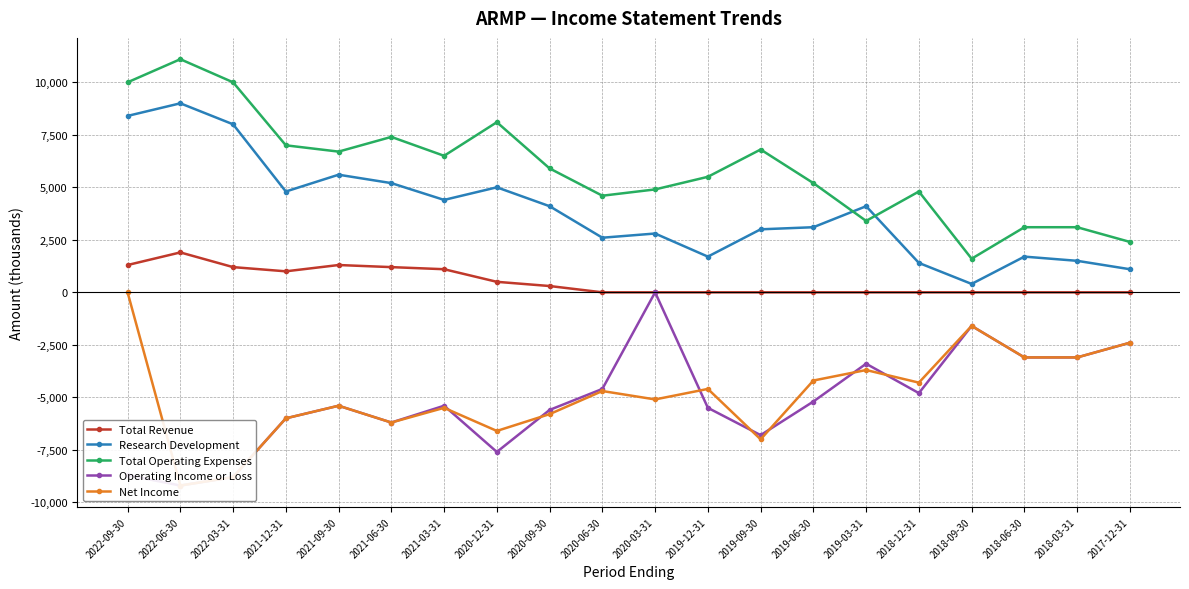

What is the difference between the Operating Income or Loss values at 2022-09-30 and 2021-12-31?

2700